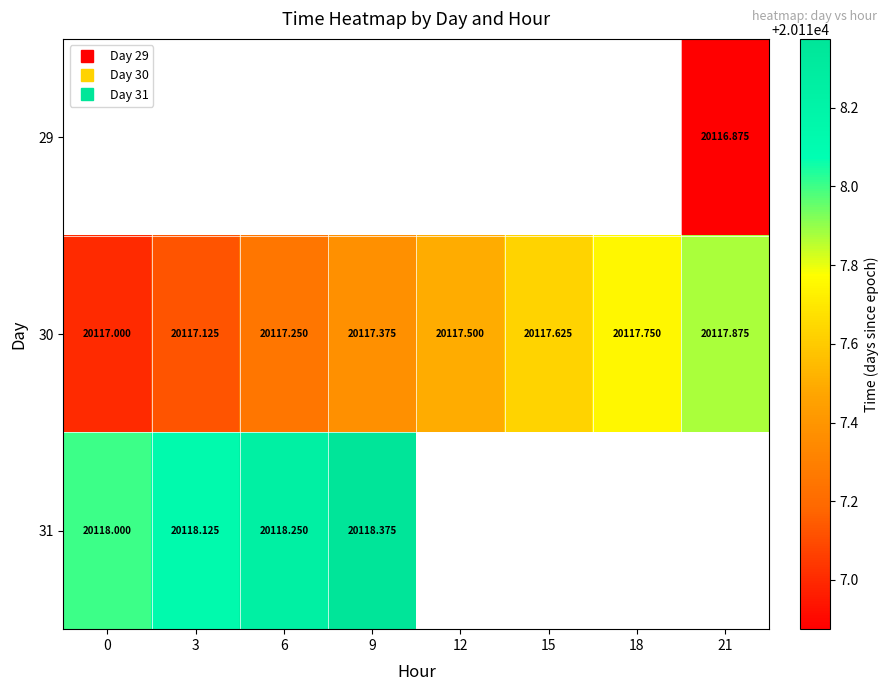

How many 30 values are between 20117 and 20118?

8